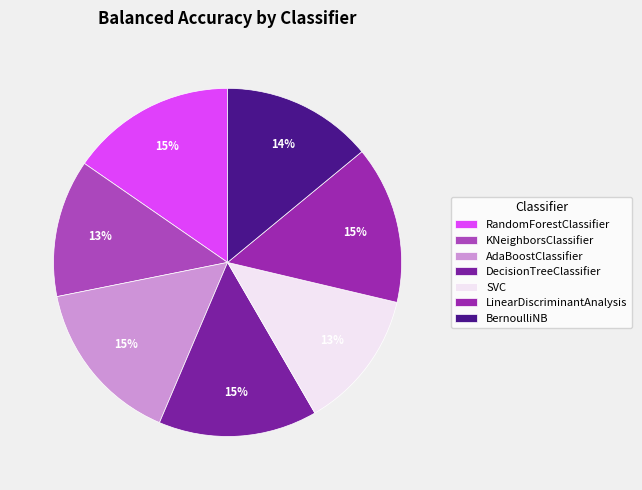

Which category has the smallest portion of the pie?

KNeighborsClassifier